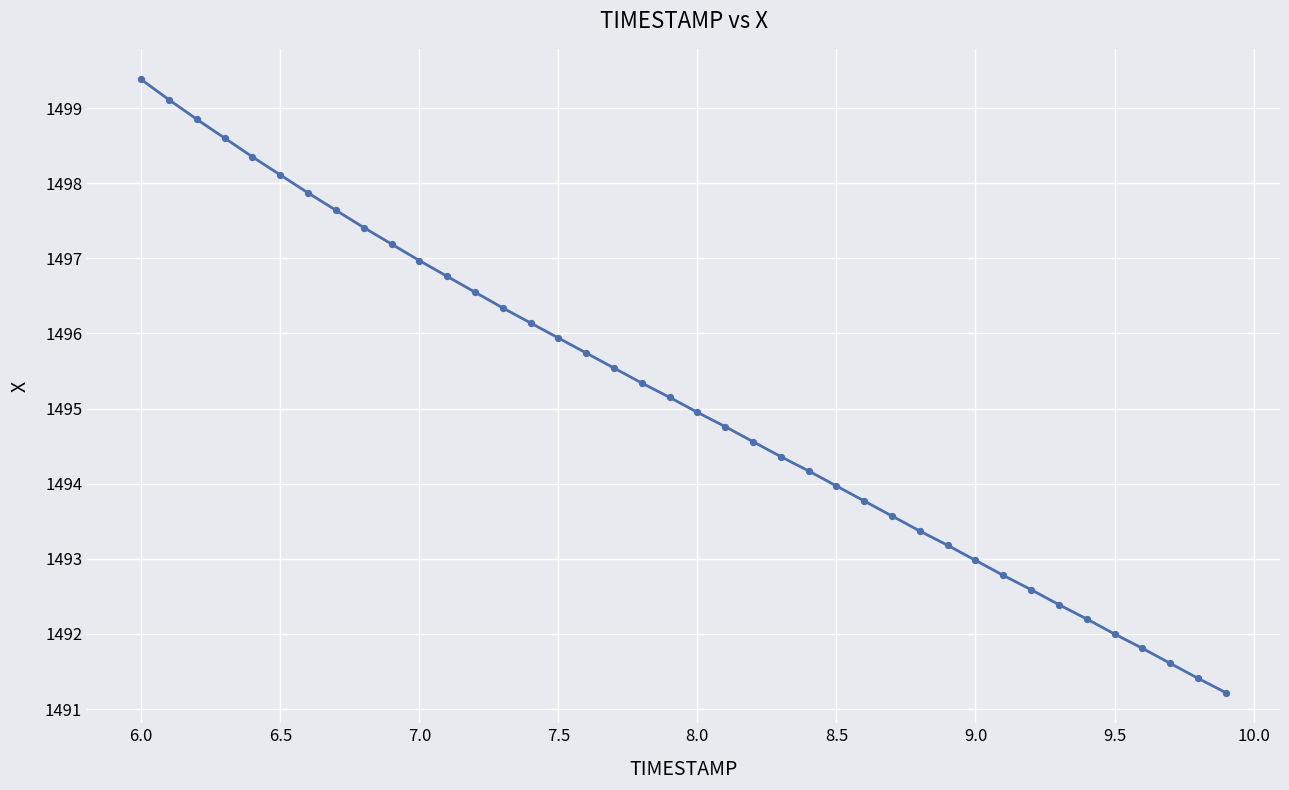

What is the range of Y values (max minus min)?

8.2